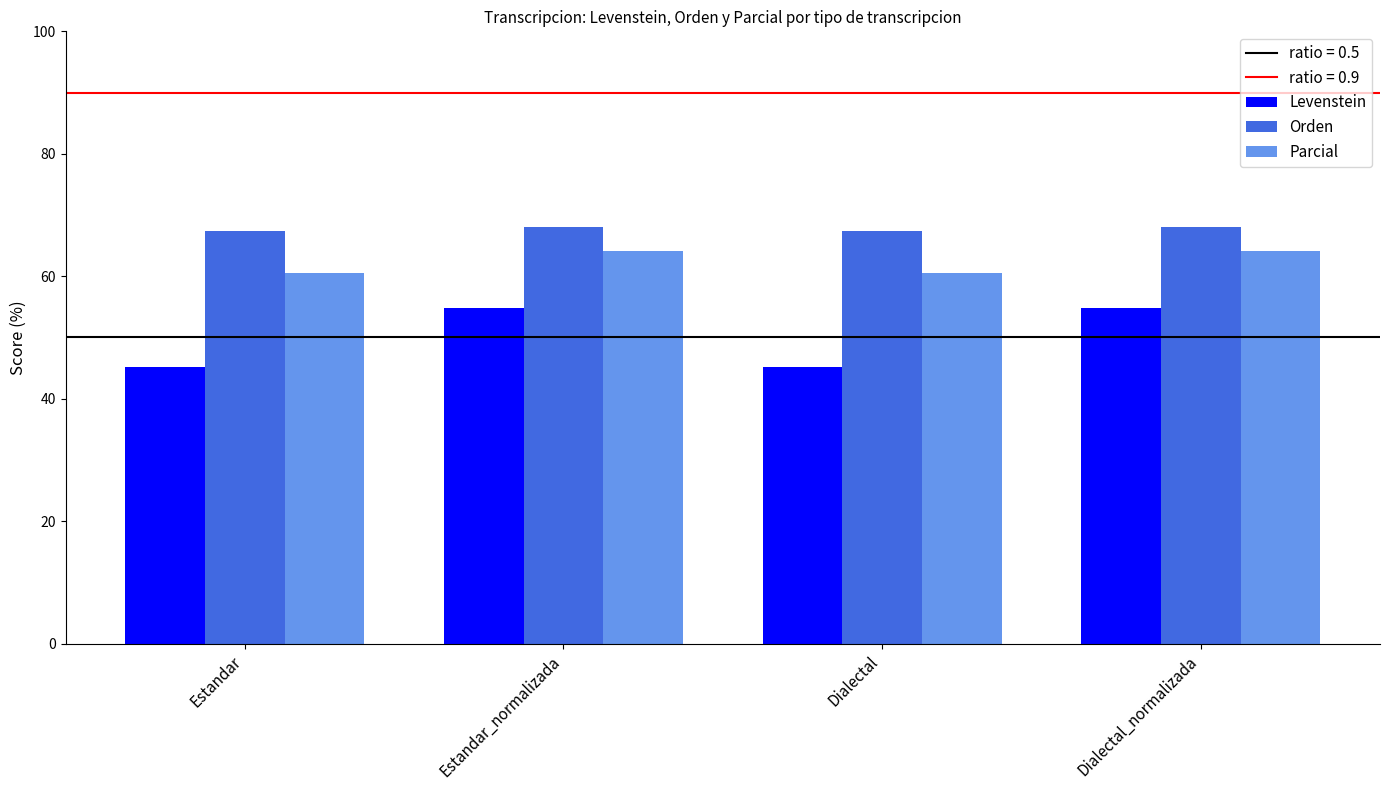

The value of Orden at Estandar_normalizada is 68.1. True or false?

True